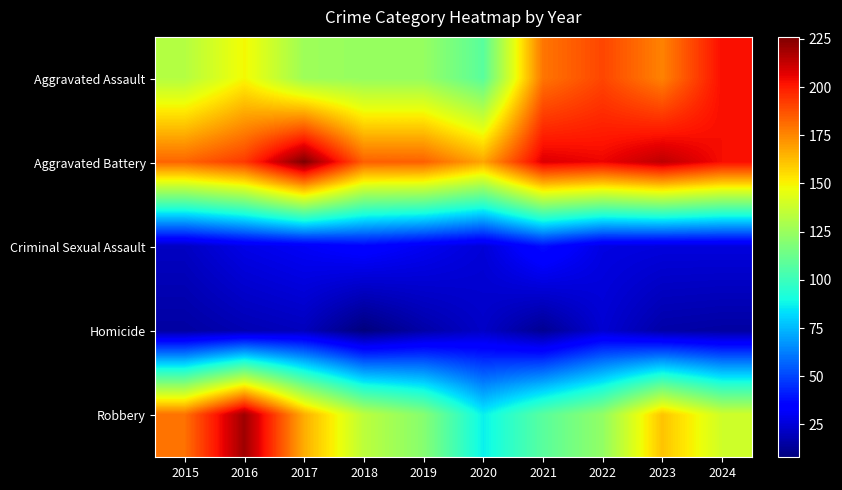

Reading left to right, list all the values displayed in this chart.

Aggravated Assault: 2015=132	2016=149	2017=126	2018=124	2019=124	2020=108	2021=179	2022=190	2023=176	2024=203
Aggravated Battery: 2015=183	2016=193	2017=226	2018=184	2019=184	2020=168	2021=208	2022=205	2023=214	2024=203
Criminal Sexual Assault: 2015=21	2016=28	2017=31	2018=35	2019=30	2020=25	2021=38	2022=27	2023=26	2024=26
Homicide: 2015=15	2016=18	2017=20	2018=8	2019=16	2020=22	2021=12	2022=24	2023=16	2024=15
Robbery: 2015=180	2016=220	2017=166	2018=134	2019=120	2020=87	2021=108	2022=123	2023=161	2024=139